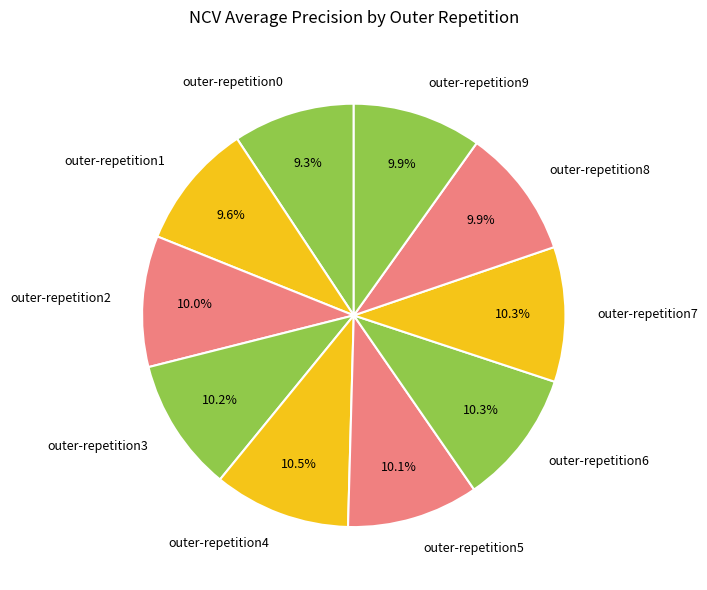

To the nearest percent, what is the difference between the largest and smallest slice percentages?

1%